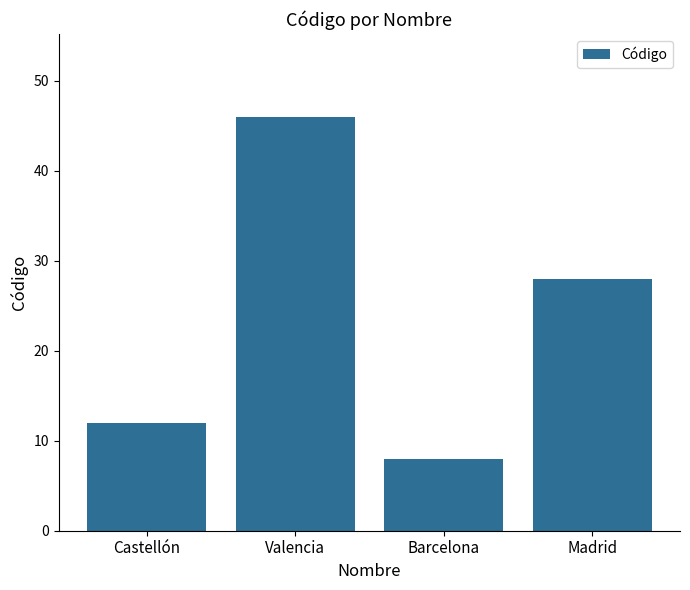

How many values are between 12 and 46?

3